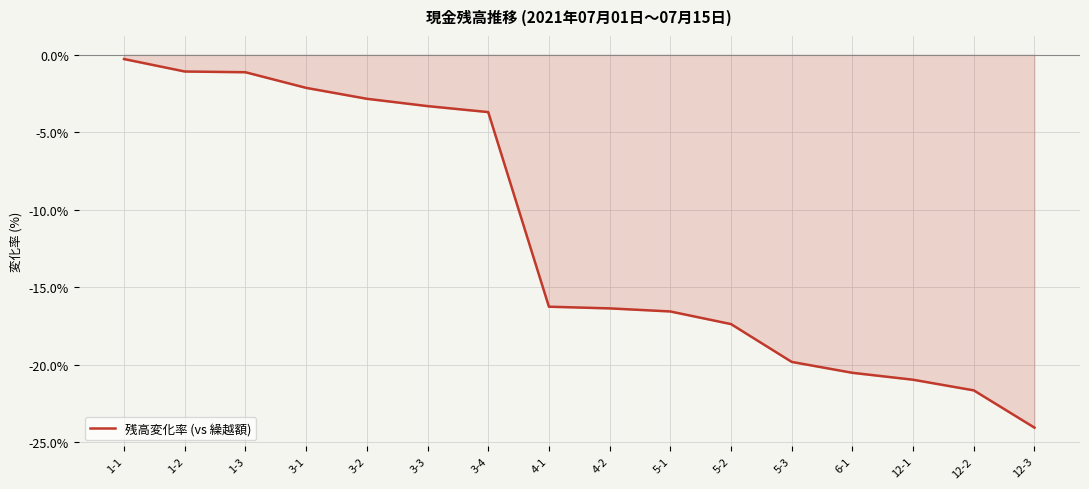

Does the chart display data point markers on the line(s)?

No